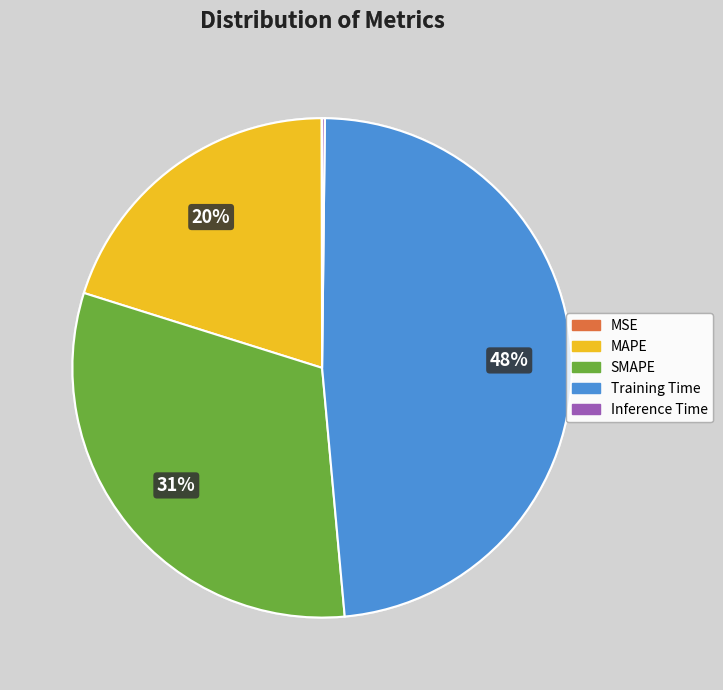

Do Training Time and SMAPE together represent more than half of the pie?

Yes